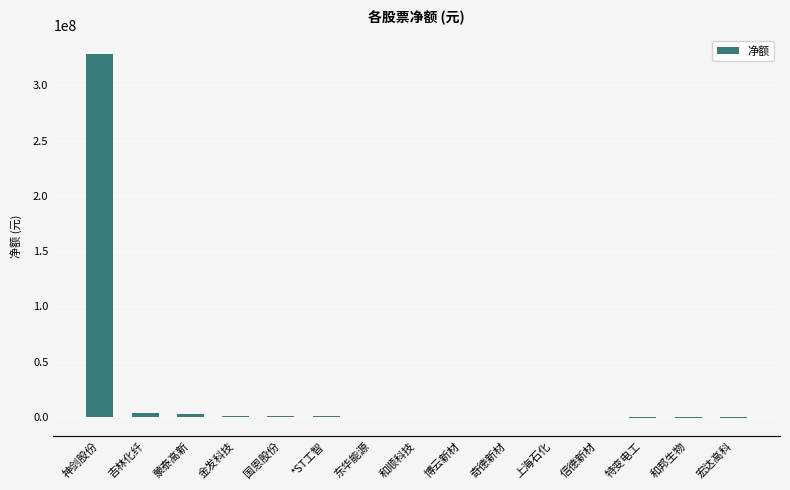

Which label corresponds to the largest value in the chart?

神剑股份